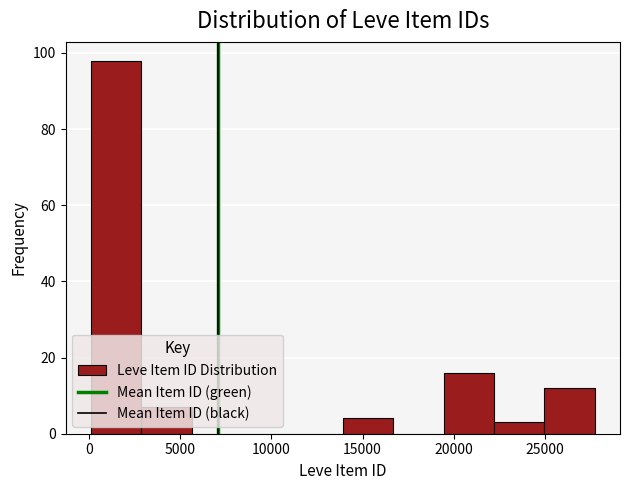

Reading left to right, list every bar in this chart as the range it spans on the x-axis followed by its height. Neither the bar edges nor the heights are printed on the chart, so give them approximately, as read against the axes.

0 to 3000: 98
3000 to 5500: 8
5500 to 8500: 0
8500 to 11000: 0
11000 to 14000: 0
14000 to 16500: 4
16500 to 19500: 0
19500 to 22000: 16
22000 to 25000: 4
25000 to 27500: 12